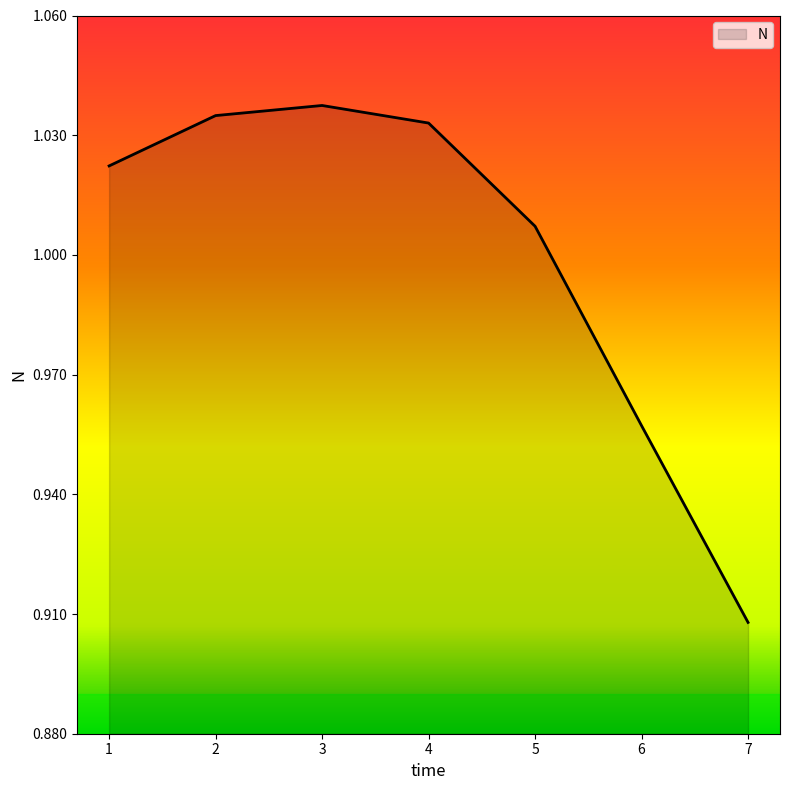

True or false: the data has more than 0 interior local peaks.

True